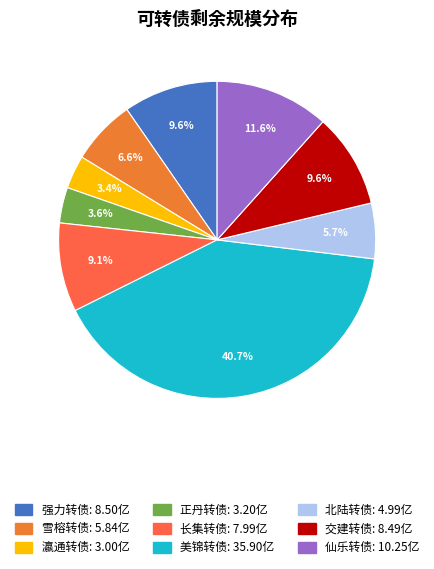

To the nearest percent, what is the combined percentage of 北陆转债 and 强力转债?

15%